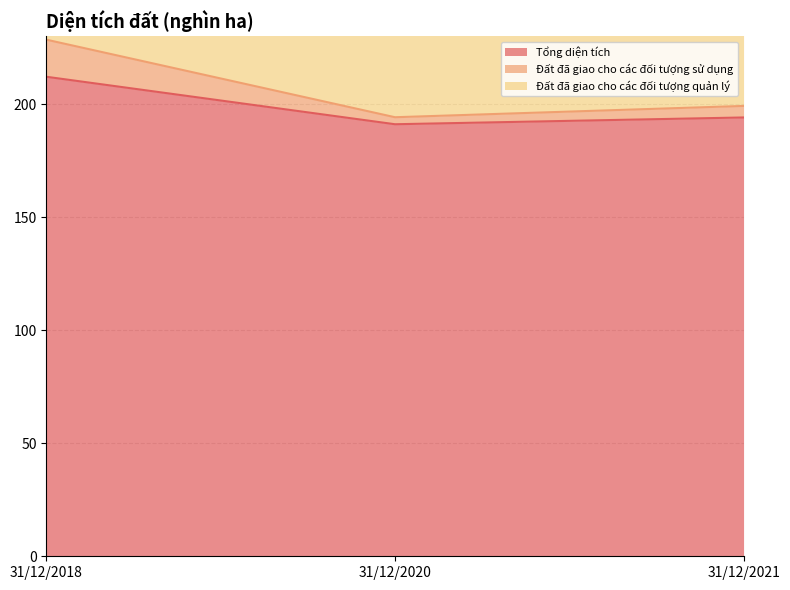

What is the minimum value for Tổng diện tích?

191.1